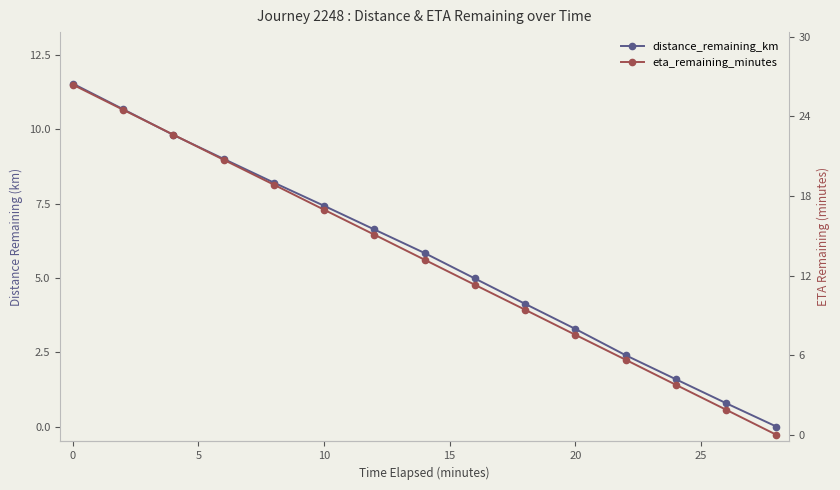

How many categories are shown in the chart?

15